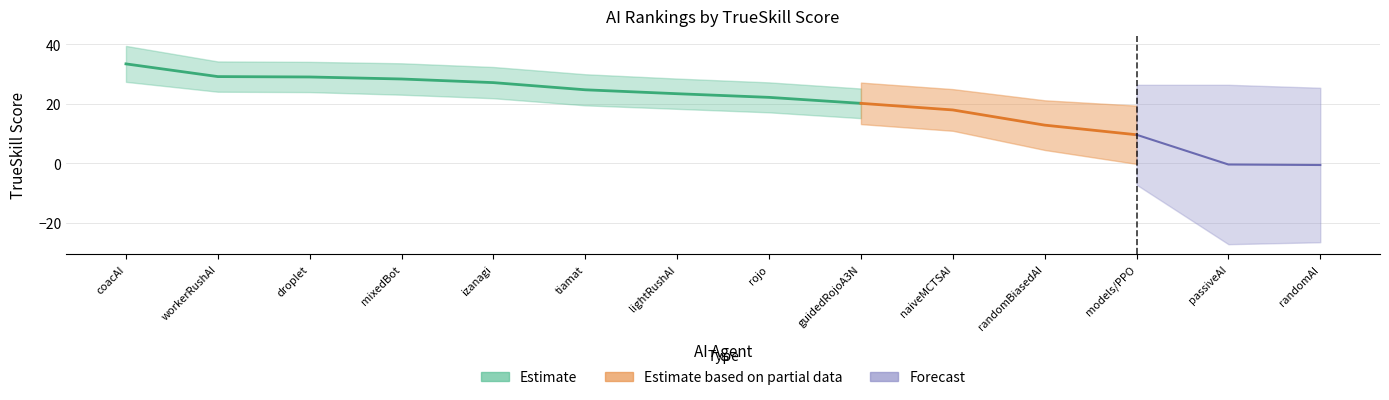

What is the label of the 14th point from the left?

randomAI